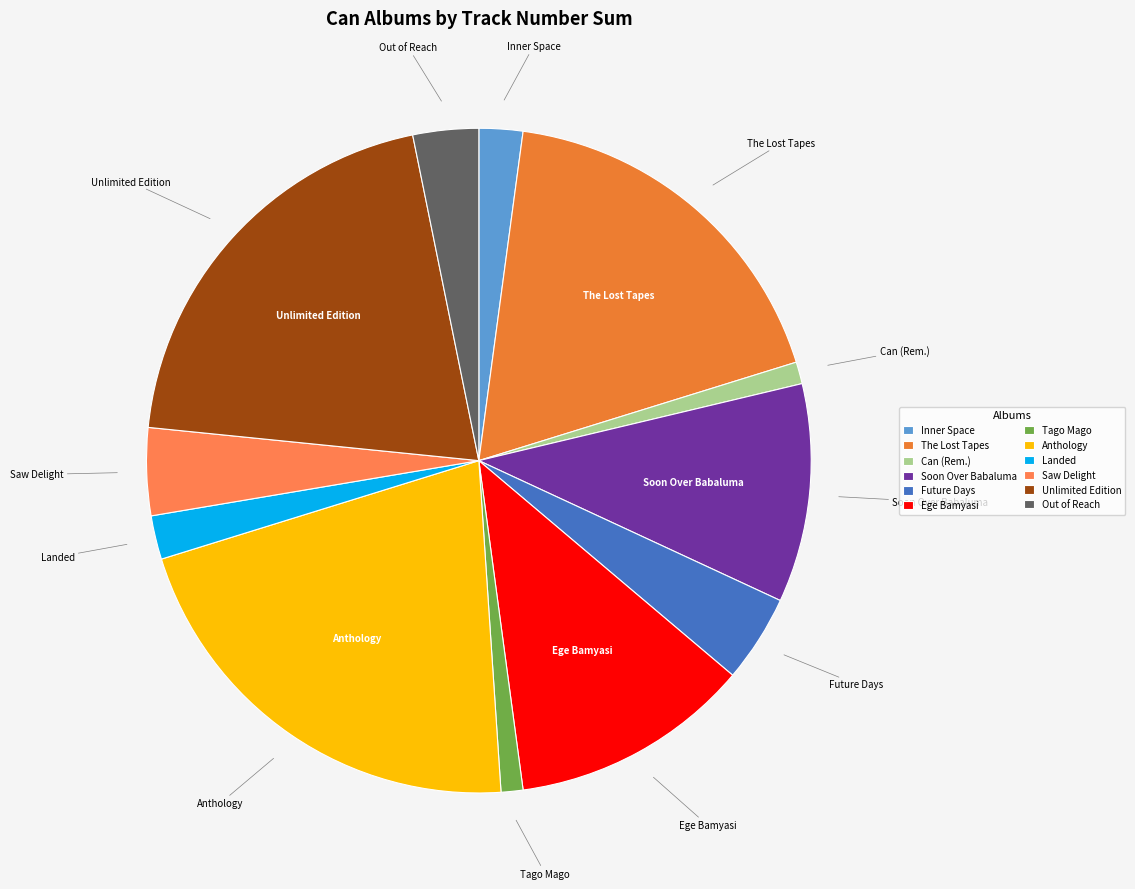

Is there a majority slice in this chart?

No